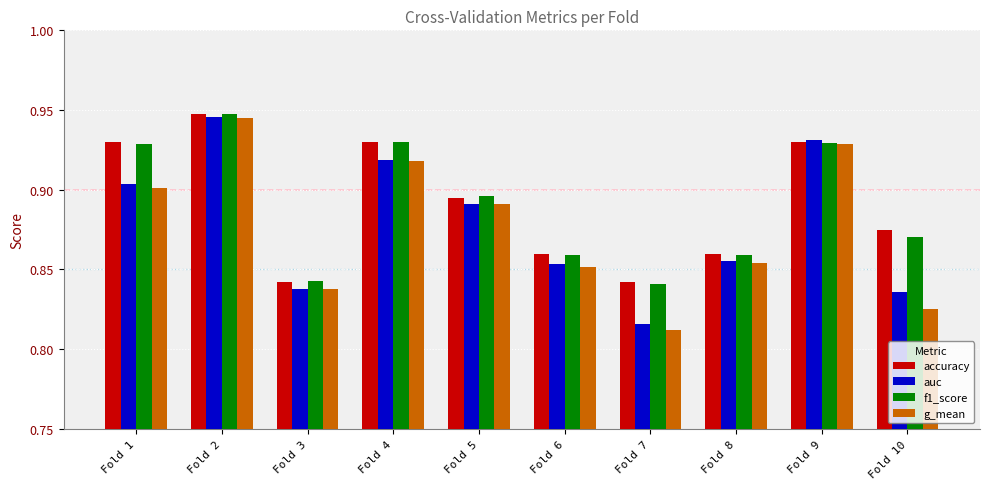

Which category has the highest value in the f1_score series?

Fold 2